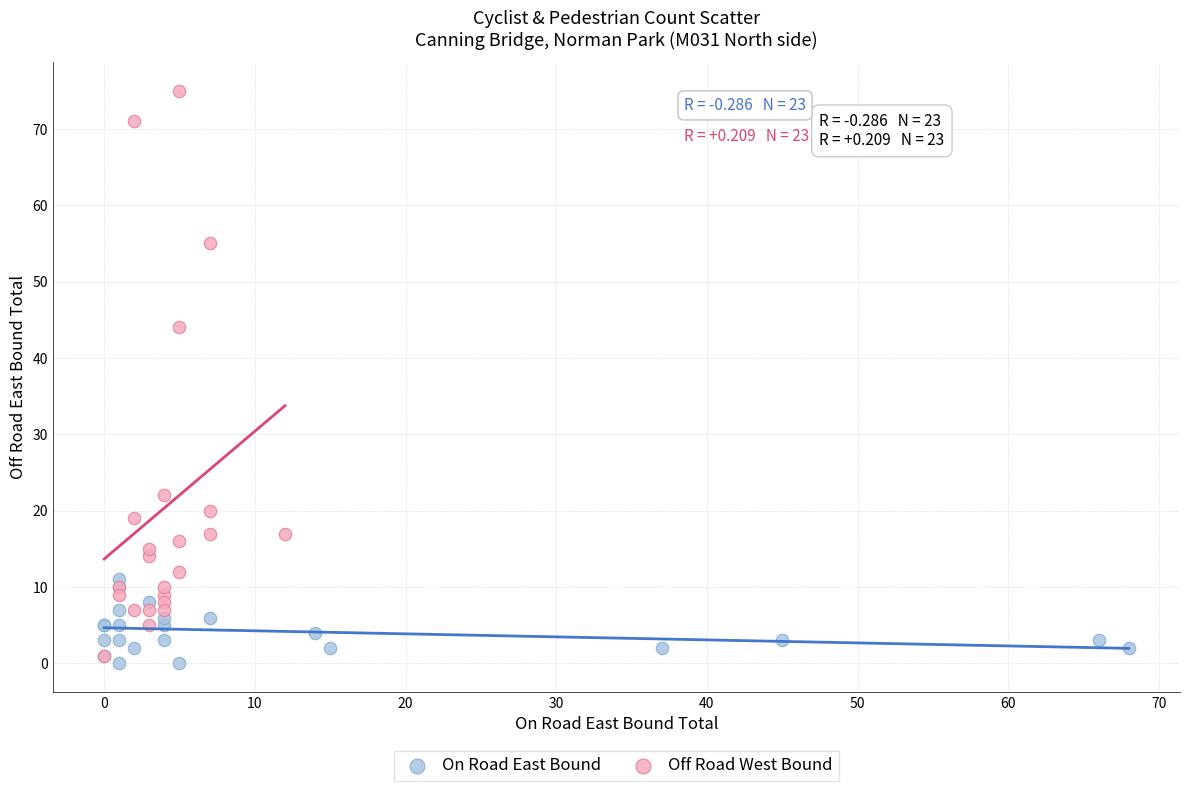

Which series reaches the maximum Y coordinate?

Off Road West Bound